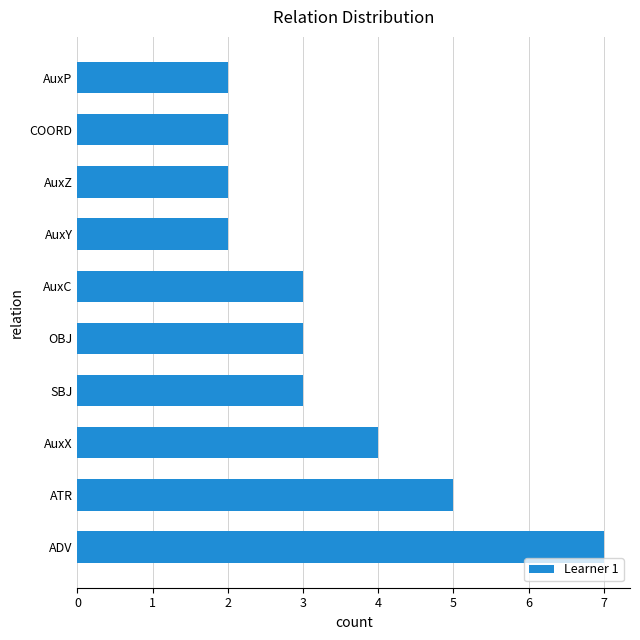

Are the bars grouped side by side (vs. stacked)?

No